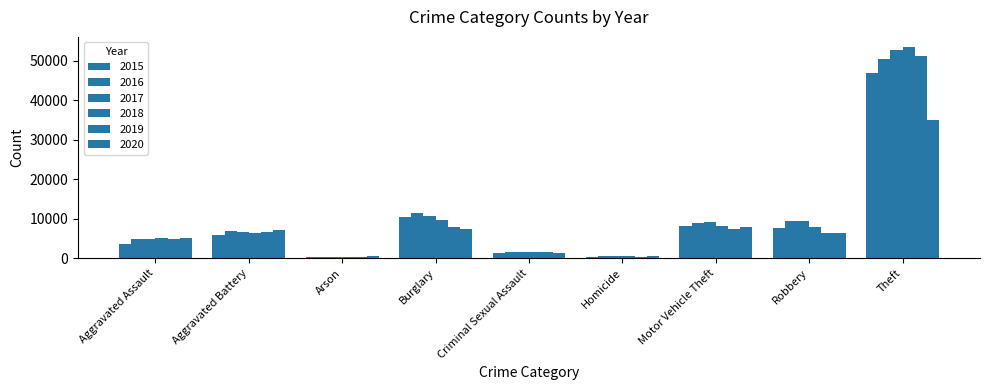

How many groups of bars are there?

9